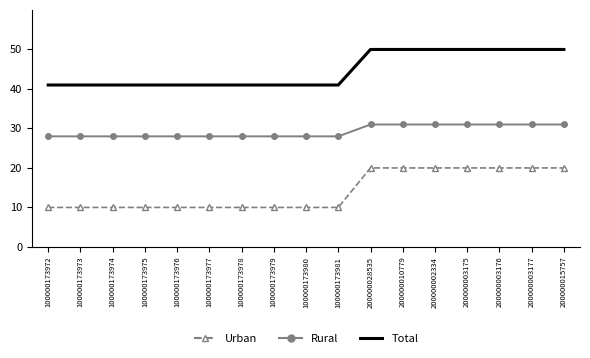

What are all the series names shown in the legend?

Urban, Rural, Total